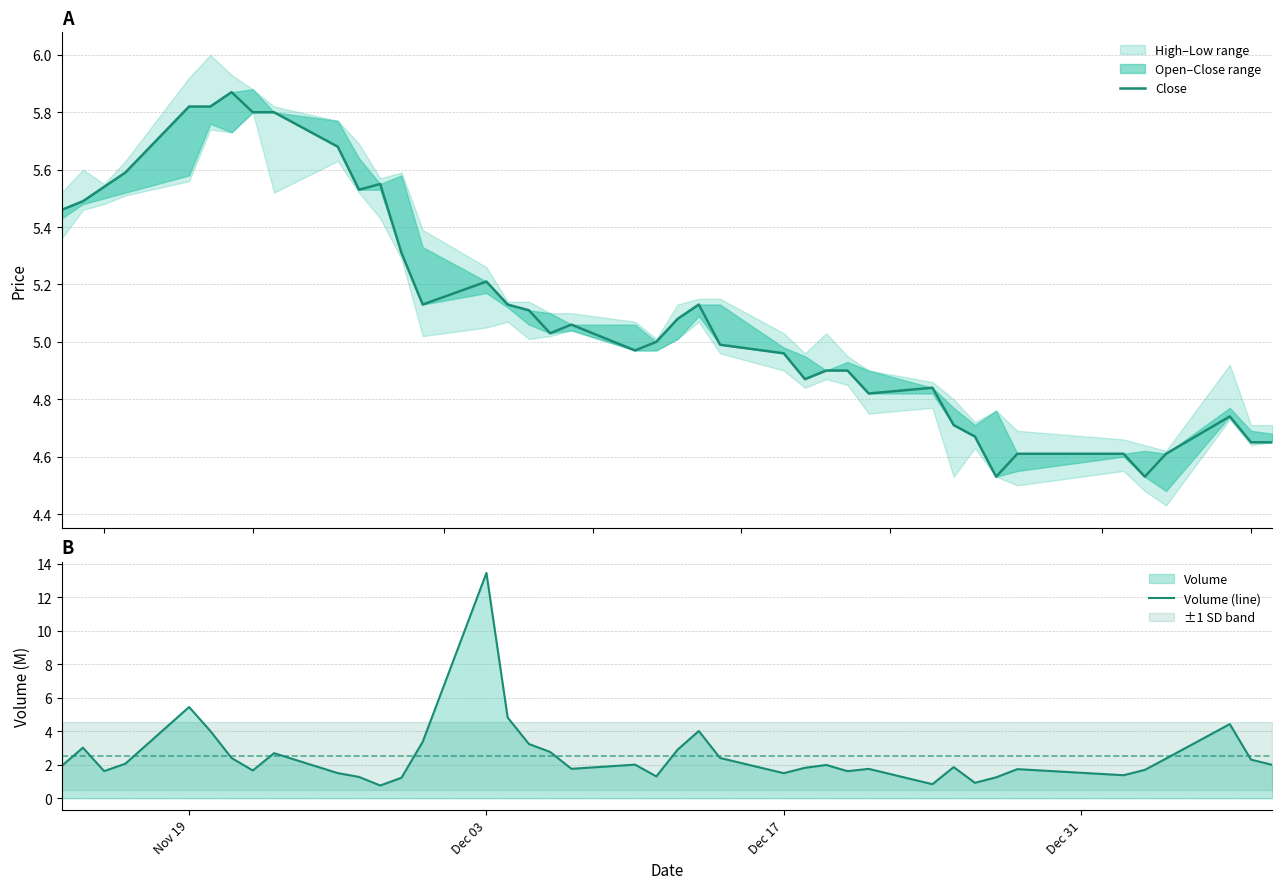

Rank the series by their average value, from lowest to highest.

Volume (line), Close